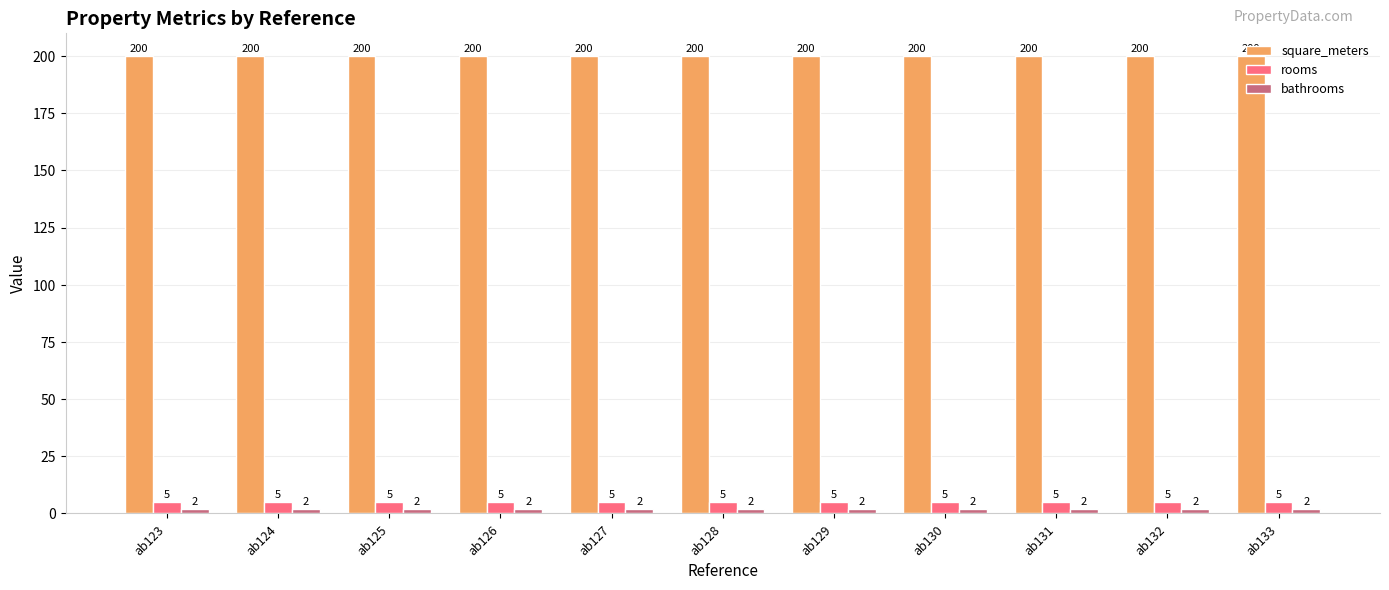

The rooms series shows 5 at ab123. True or false?

True